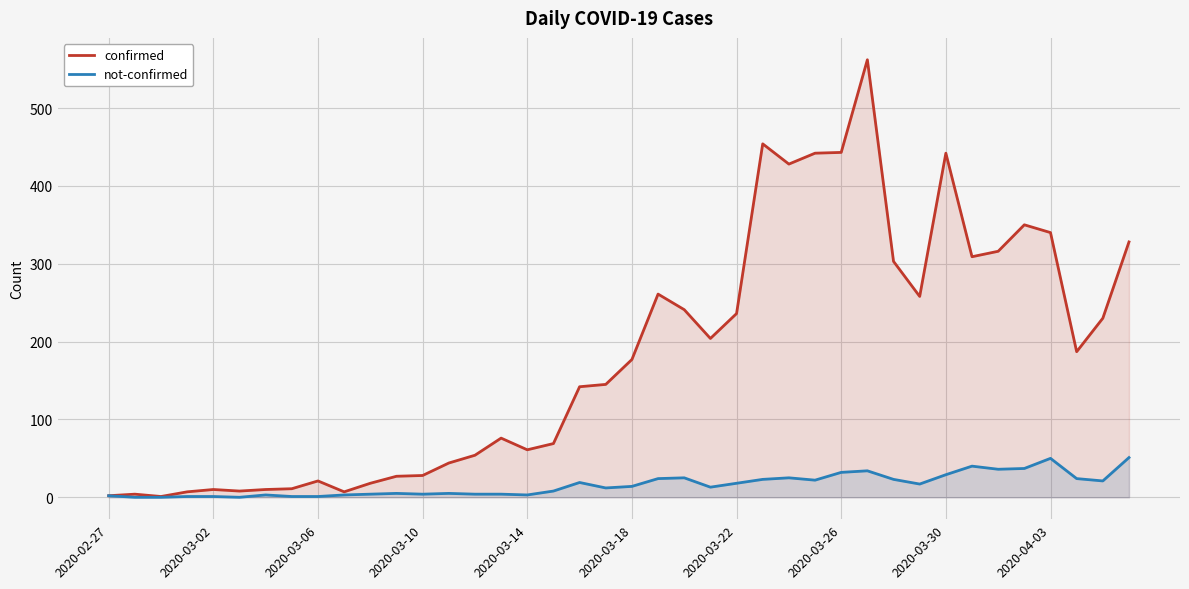

How many positive values does the not-confirmed series have?

37